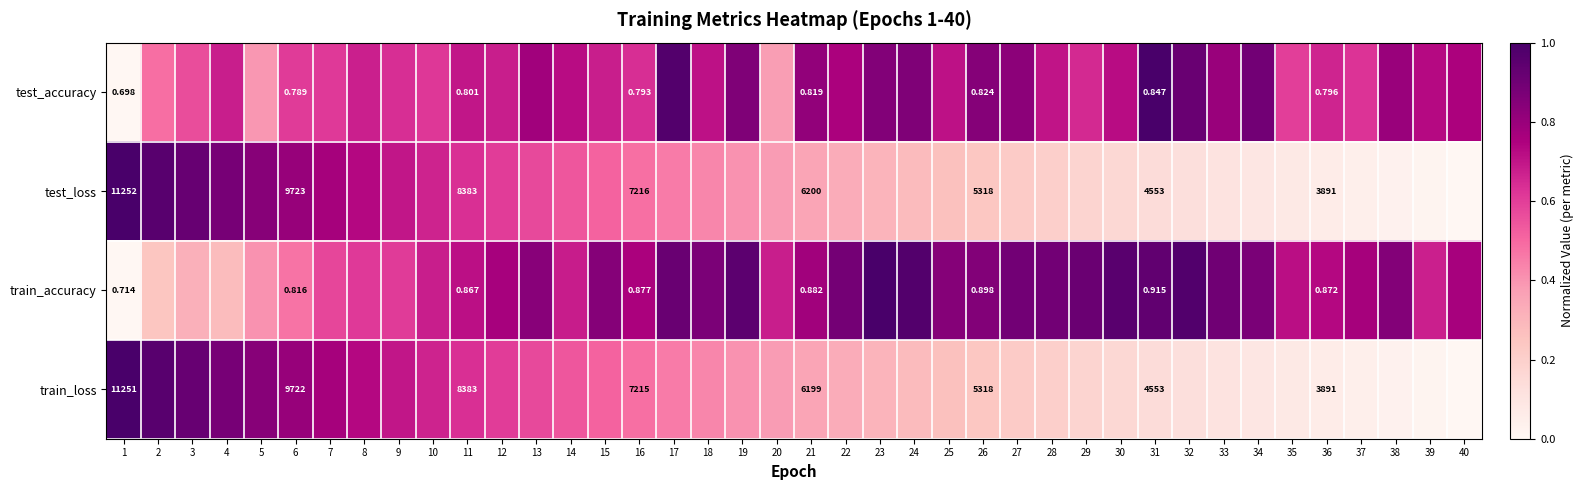

At which label is train_accuracy closest to 0?

1